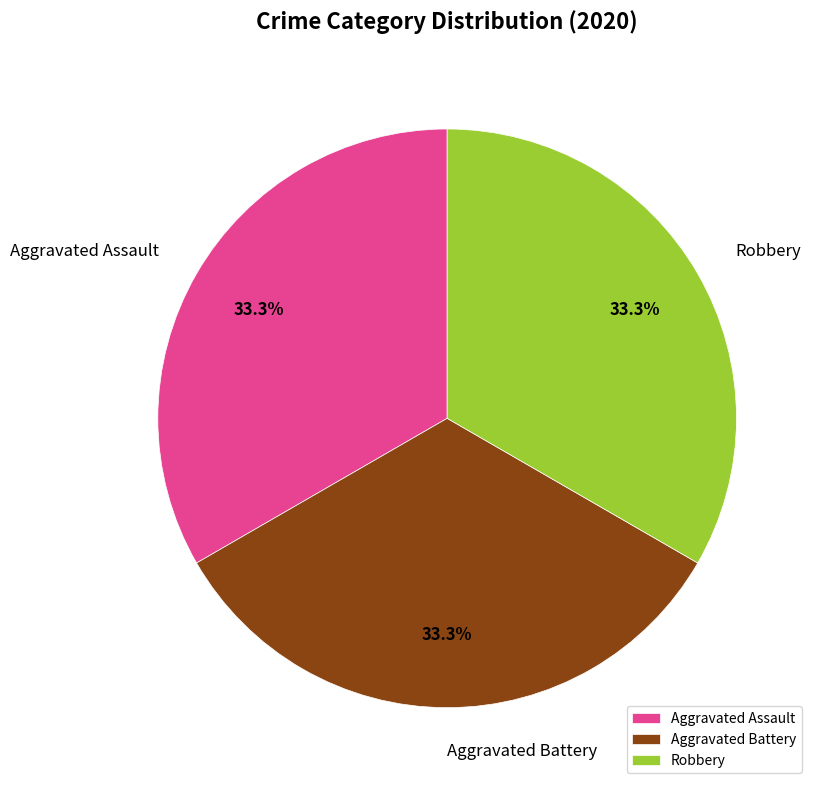

What is the total percentage of Aggravated Battery and Aggravated Assault?

66.7%